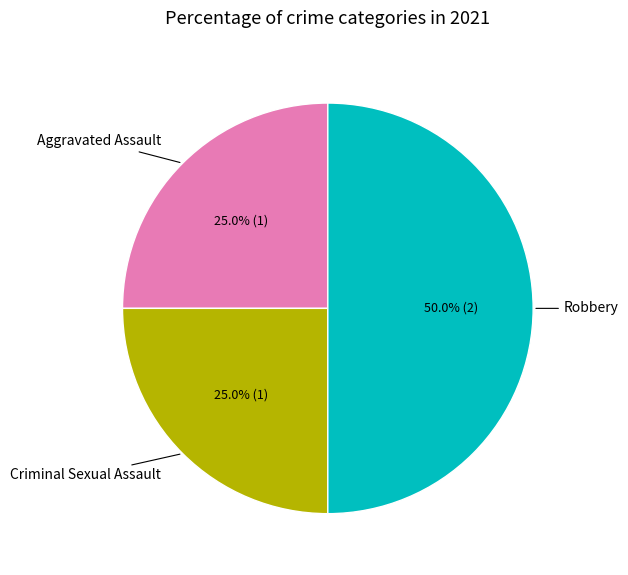

How many slices are in this pie chart?

3